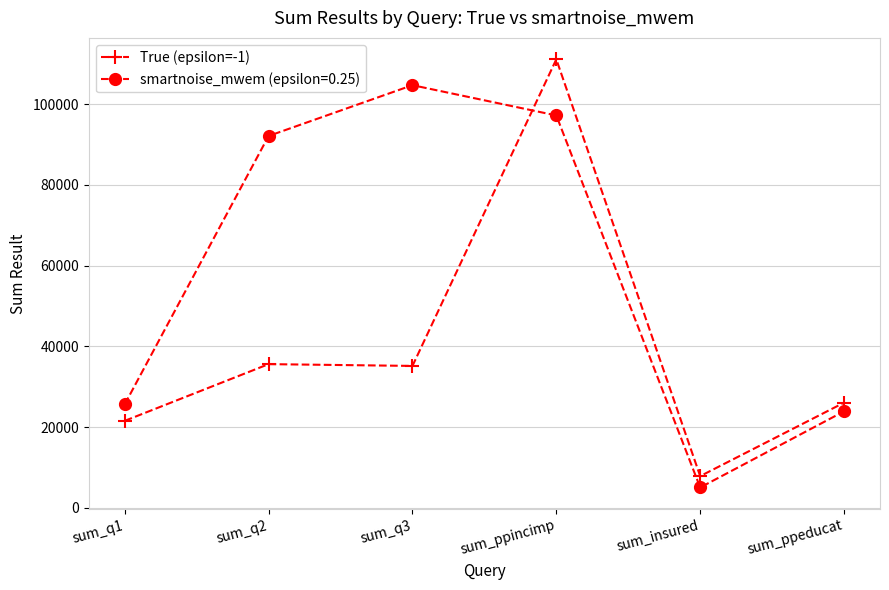

How many data points in True (epsilon=-1) are less than 35143?

3